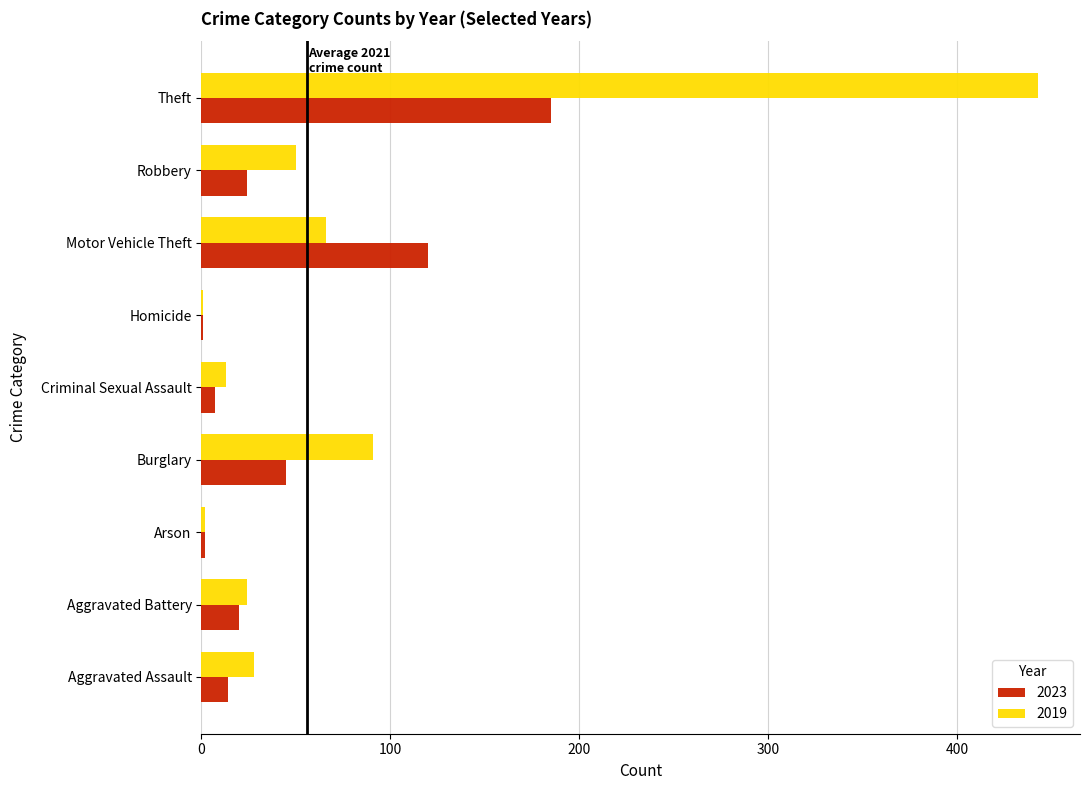

What is the greatest value displayed?

443